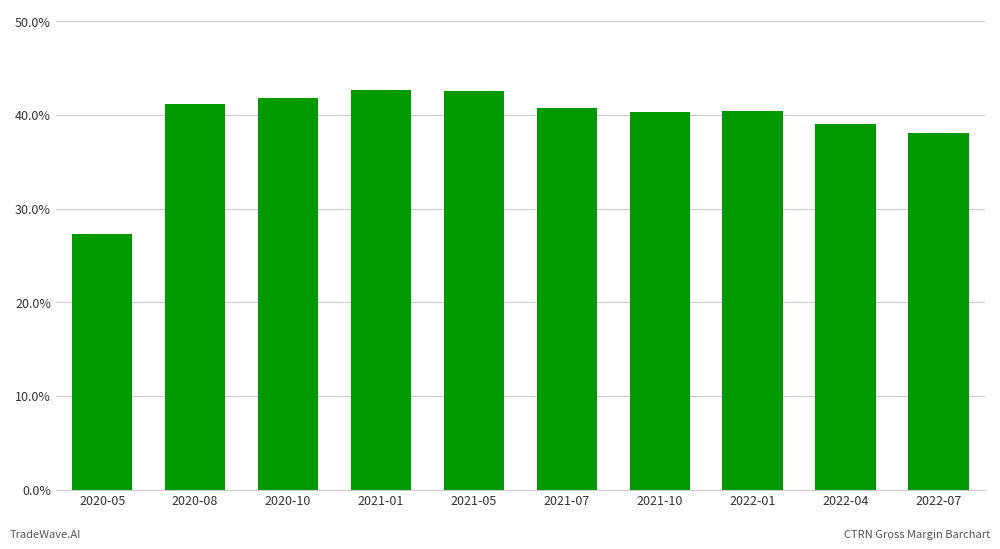

What is the label of the 5th bar from the right?

2021-07